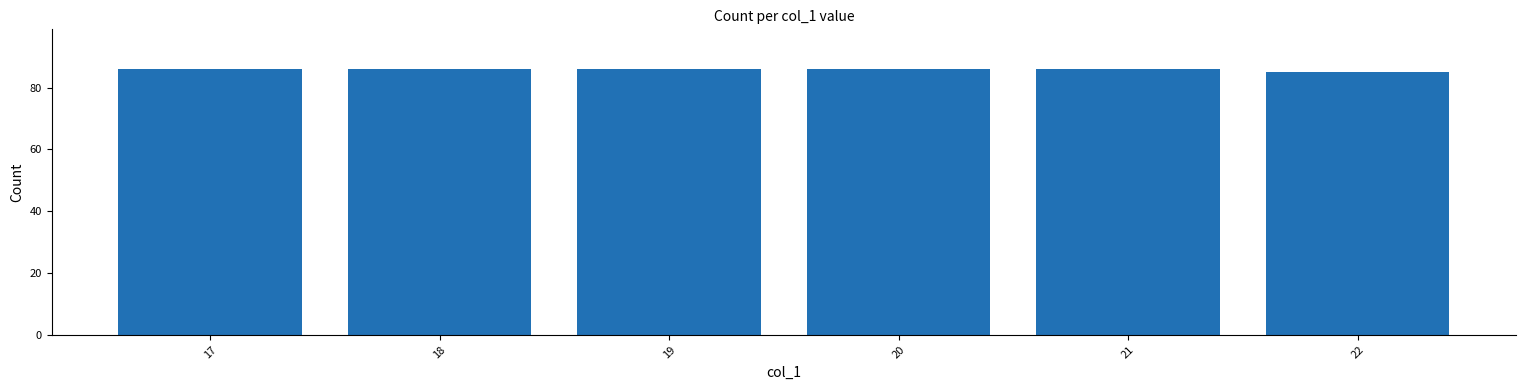

How many bars are there in total?

6